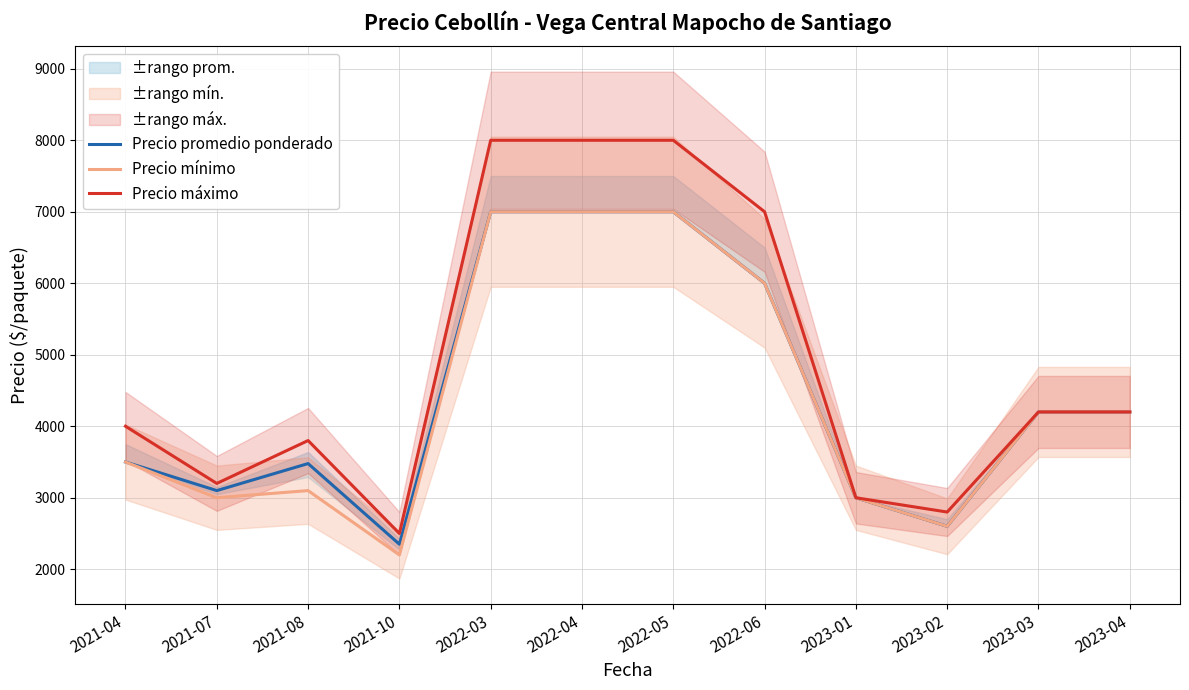

At which category is the sum across all series the highest?

2022-03